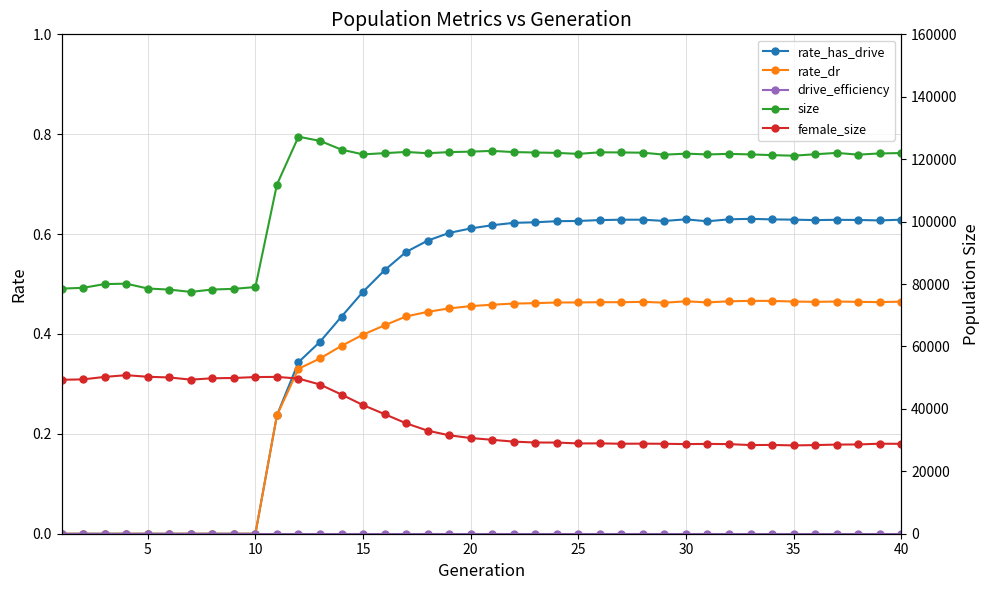

How many lines are shown in the chart?

5